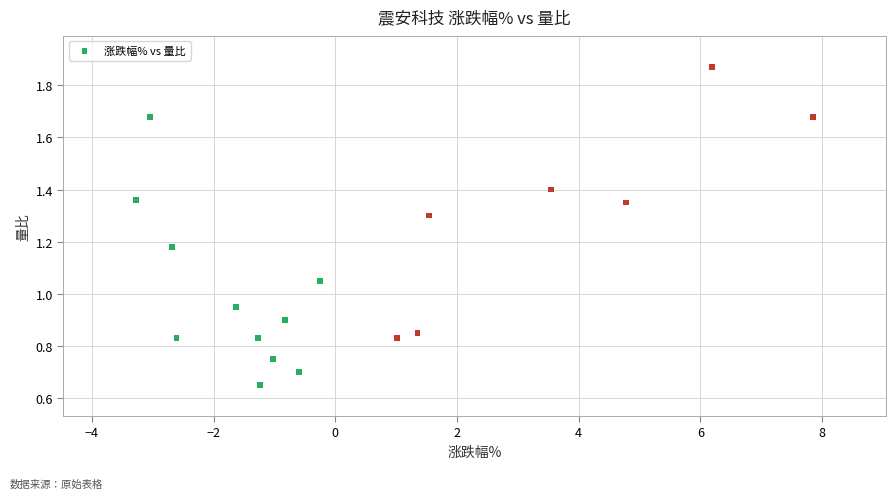

Count the number of points in this scatter plot.

18